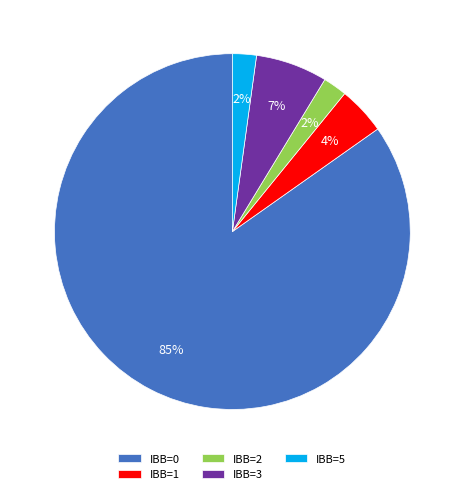

Which slice is the largest?

IBB=0